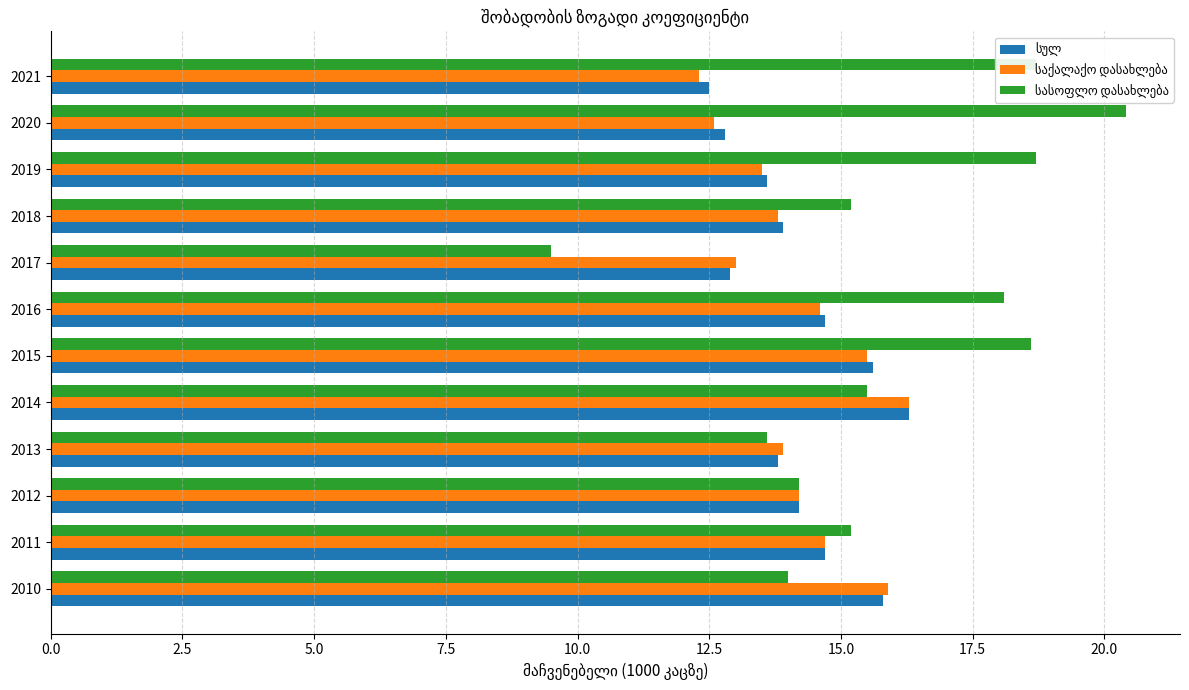

How many categories are shown in the chart?

12